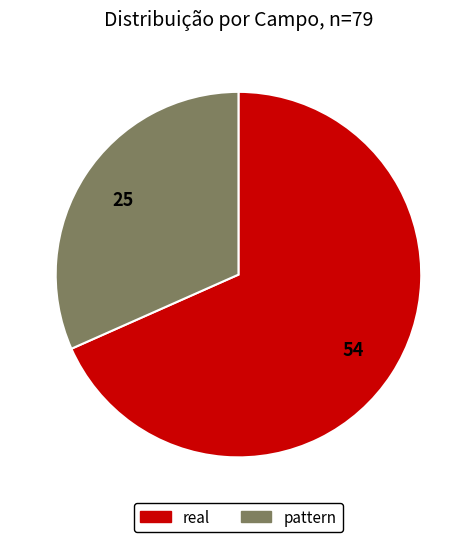

Rank the categories by value from highest to lowest.

real, pattern